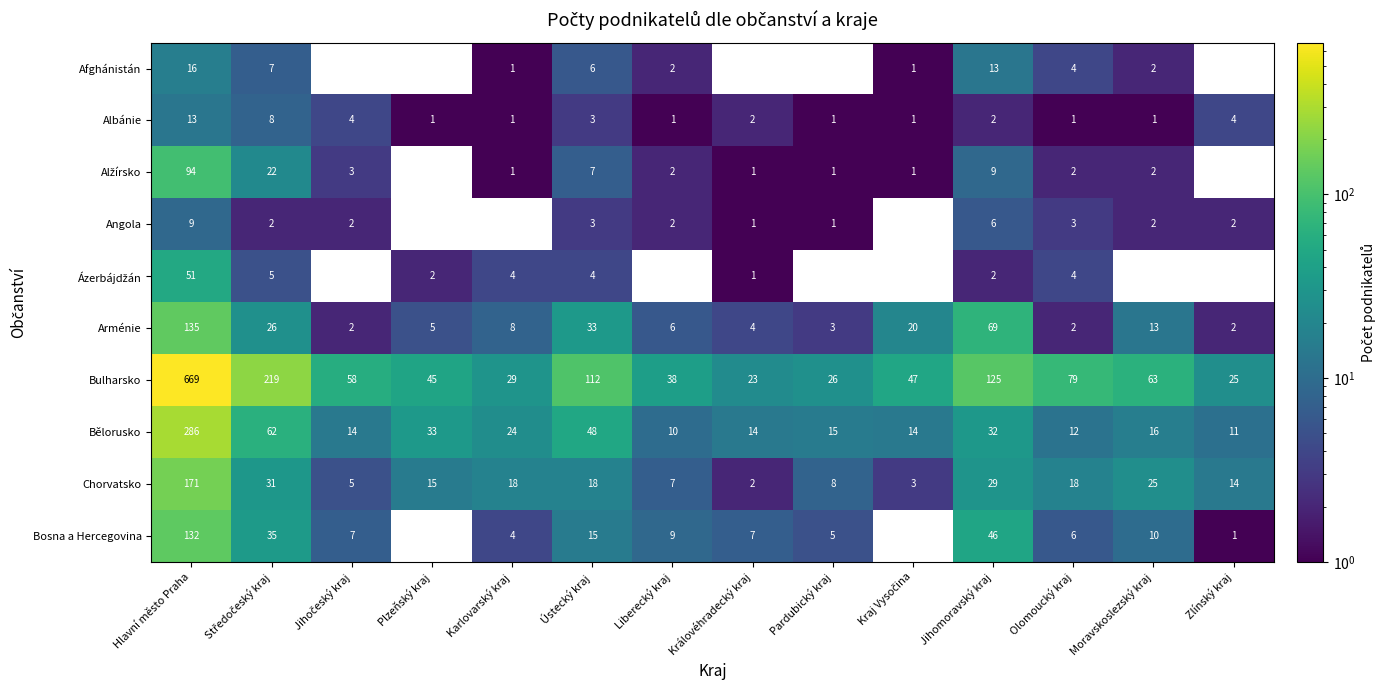

What is the difference between the second highest and second lowest values in the Angola series?

6